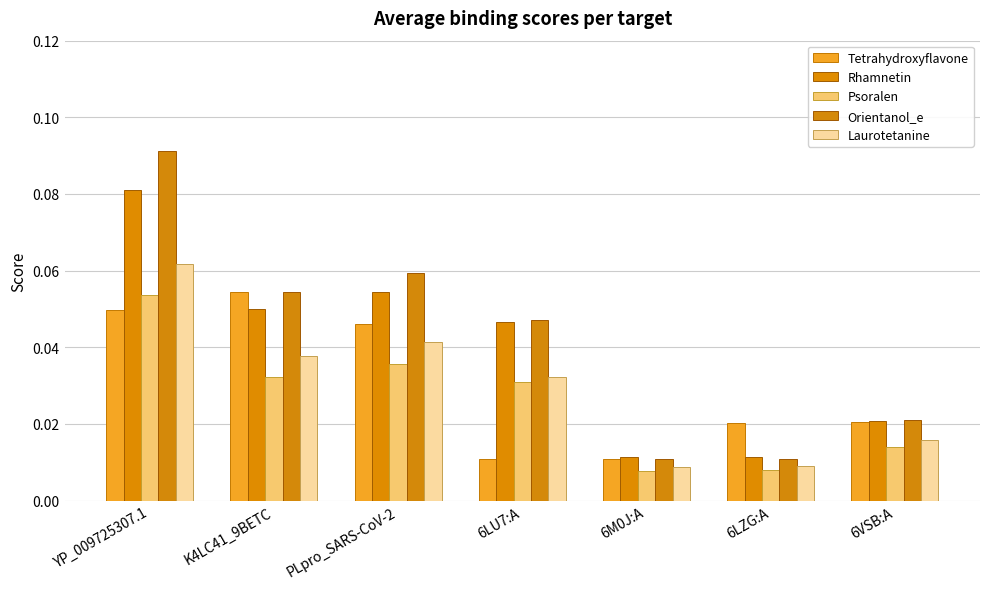

How many data points does each series have?

7